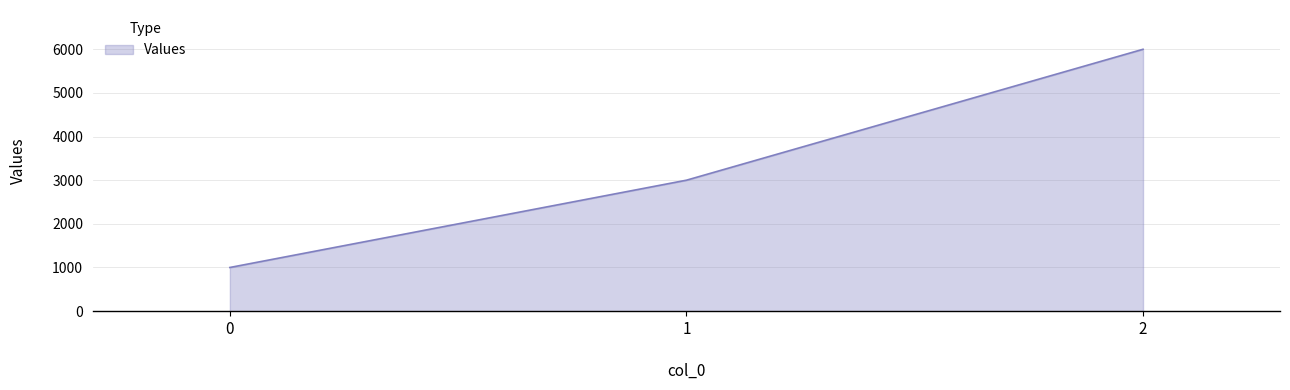

What is the change in value from 0 to 2?

+5000